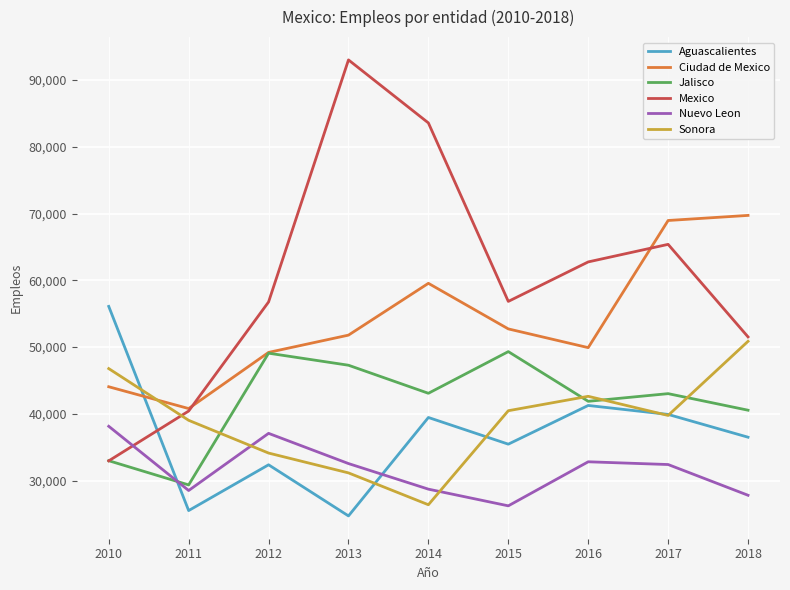

Is the value of Aguascalientes at 2017 greater than the value of Nuevo Leon at 2014?

Yes